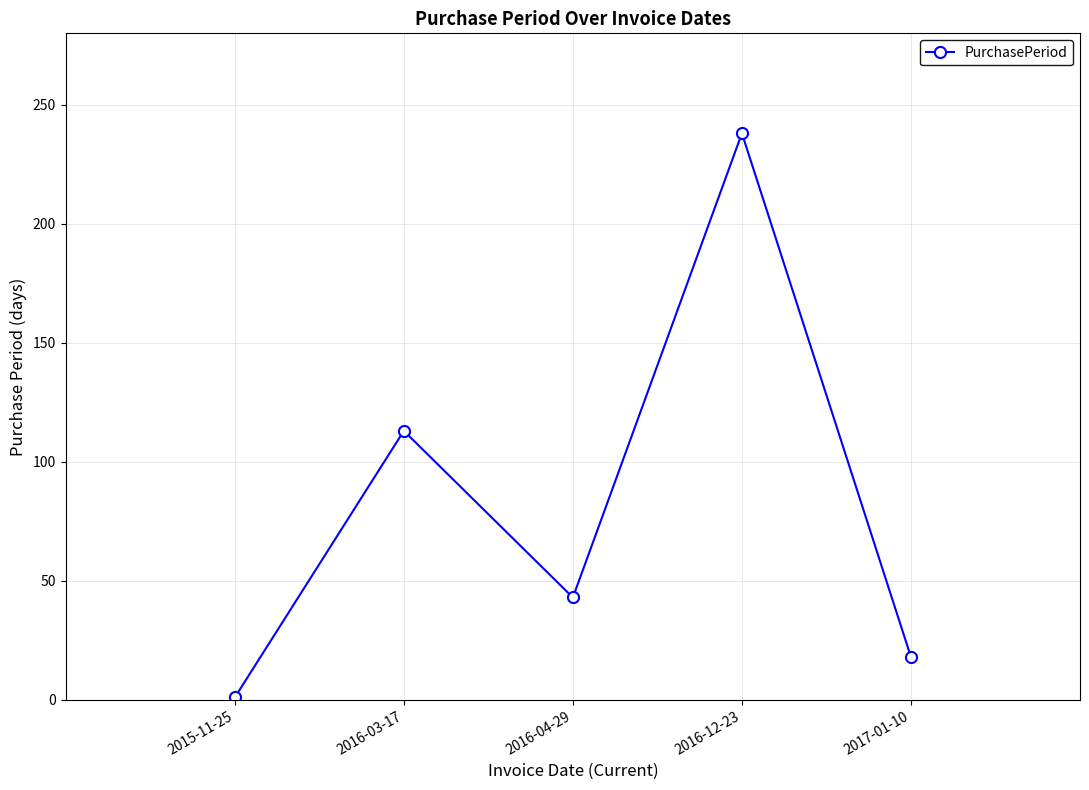

How many values are below 43?

2